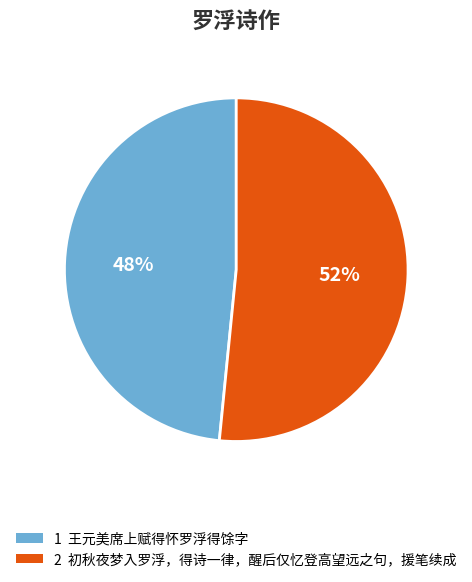

Is there a majority slice in this chart?

Yes